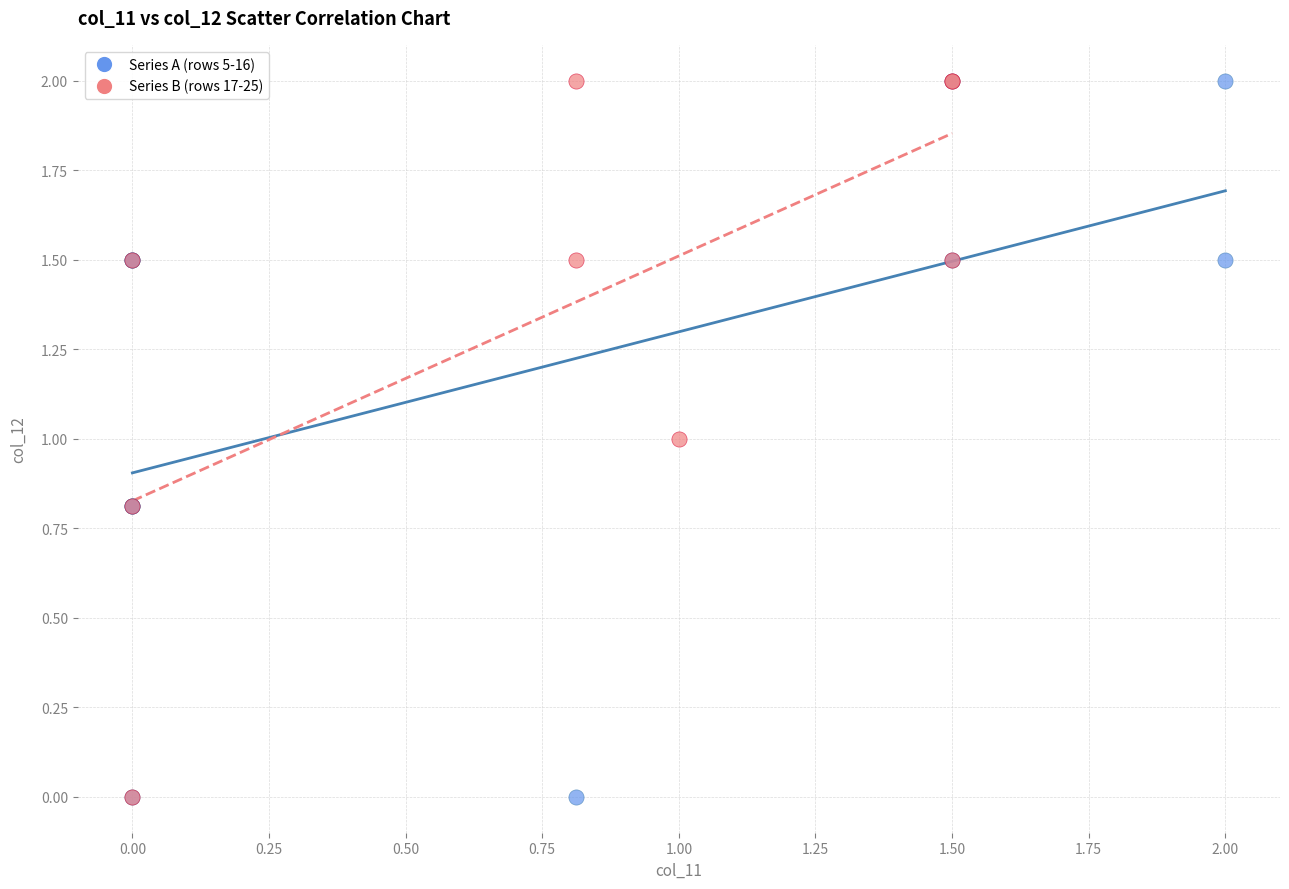

What are all the series names shown in the legend?

Series A (rows 5-16), Series B (rows 17-25)